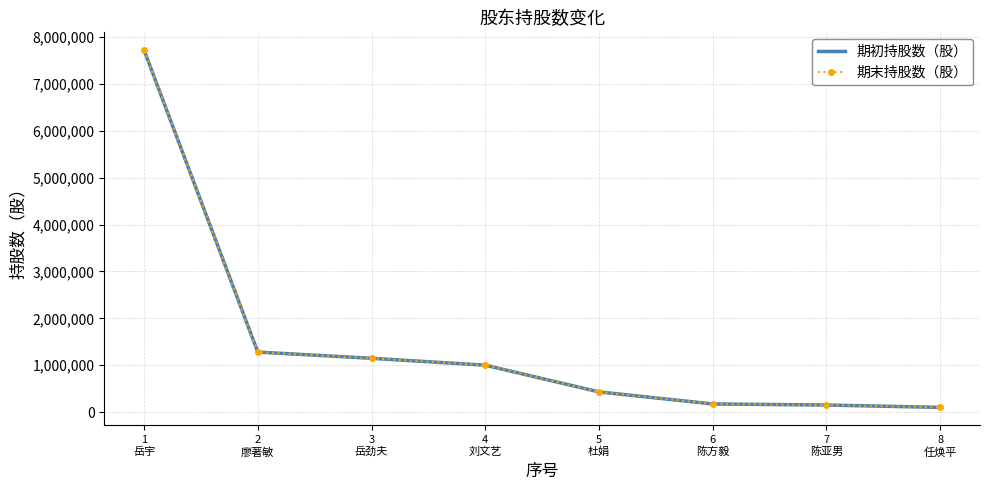

What is the label of the 1st point from the left?

1
岳宇